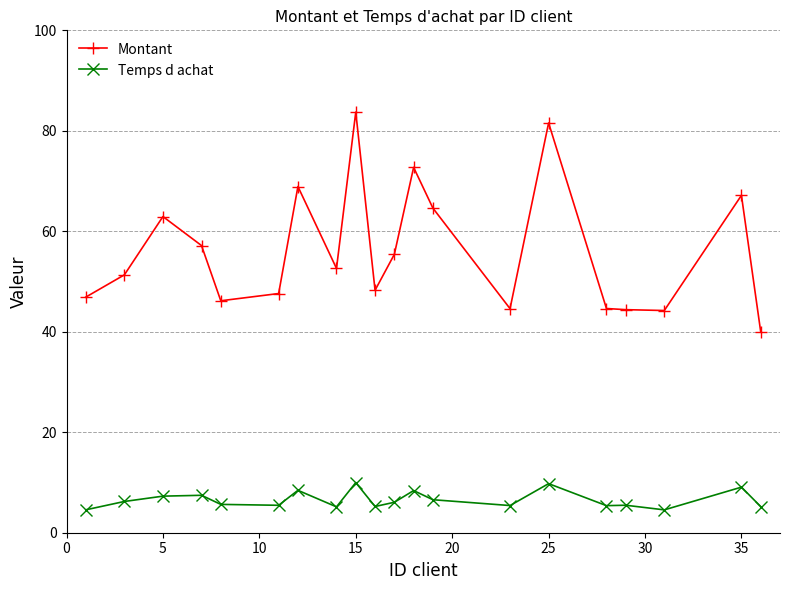

Which series has the largest range (max minus min)?

Montant